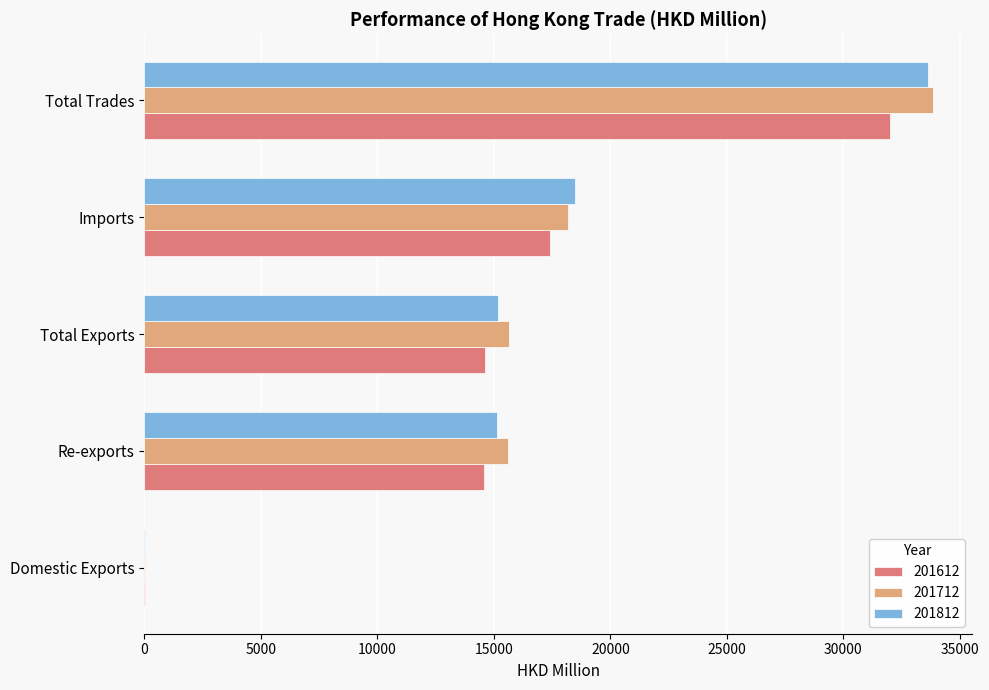

What is the maximum value shown in the chart?

33829.2